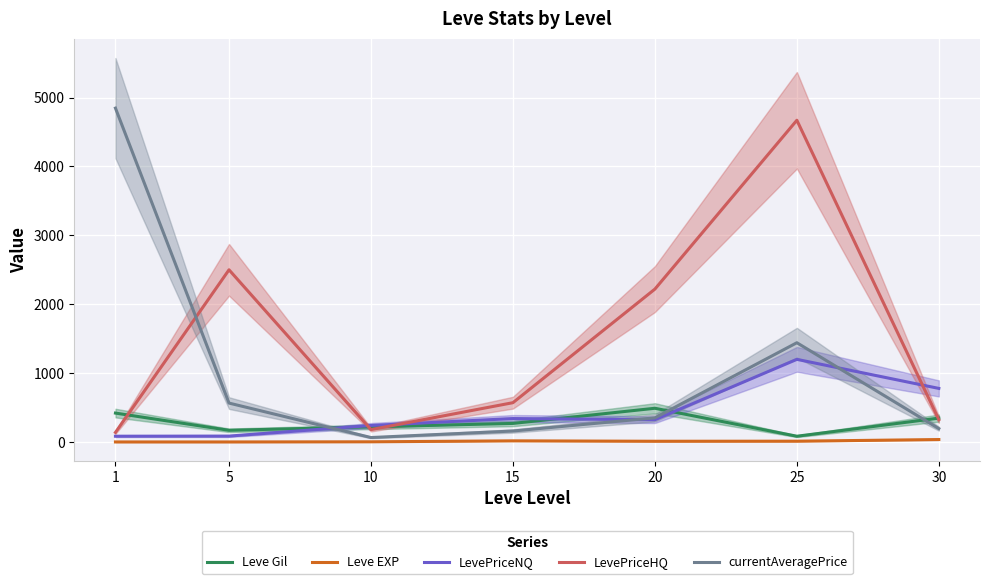

Which series changed the most between 1 and 10?

currentAveragePrice